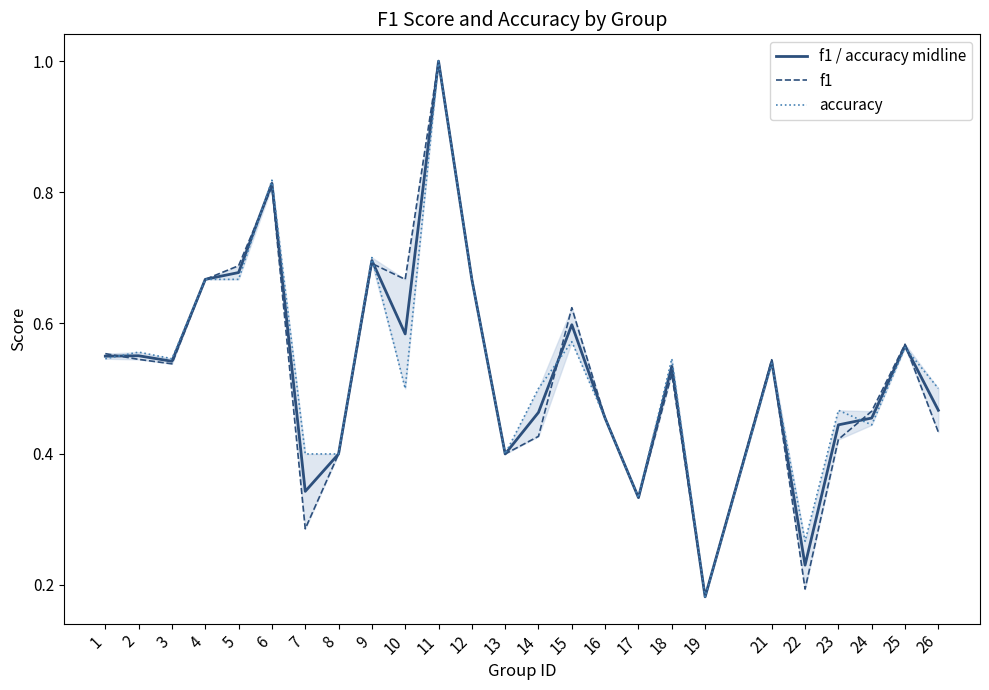

Reading right to left, what are all the values shown in this chart?

f1 / accuracy midline: 0.5	0.6	0.5	0.4	0.2	0.5	0.2	0.5	0.3	0.5	0.6	0.5	0.4	0.7	1.0	0.6	0.7	0.4	0.3	0.8	0.7	0.7	0.5	0.6	0.5
f1: 0.4	0.6	0.5	0.4	0.2	0.5	0.2	0.5	0.3	0.5	0.6	0.4	0.4	0.7	1.0	0.7	0.7	0.4	0.3	0.8	0.7	0.7	0.5	0.5	0.6
accuracy: 0.5	0.6	0.4	0.5	0.3	0.5	0.2	0.5	0.3	0.5	0.6	0.5	0.4	0.7	1.0	0.5	0.7	0.4	0.4	0.8	0.7	0.7	0.5	0.6	0.5